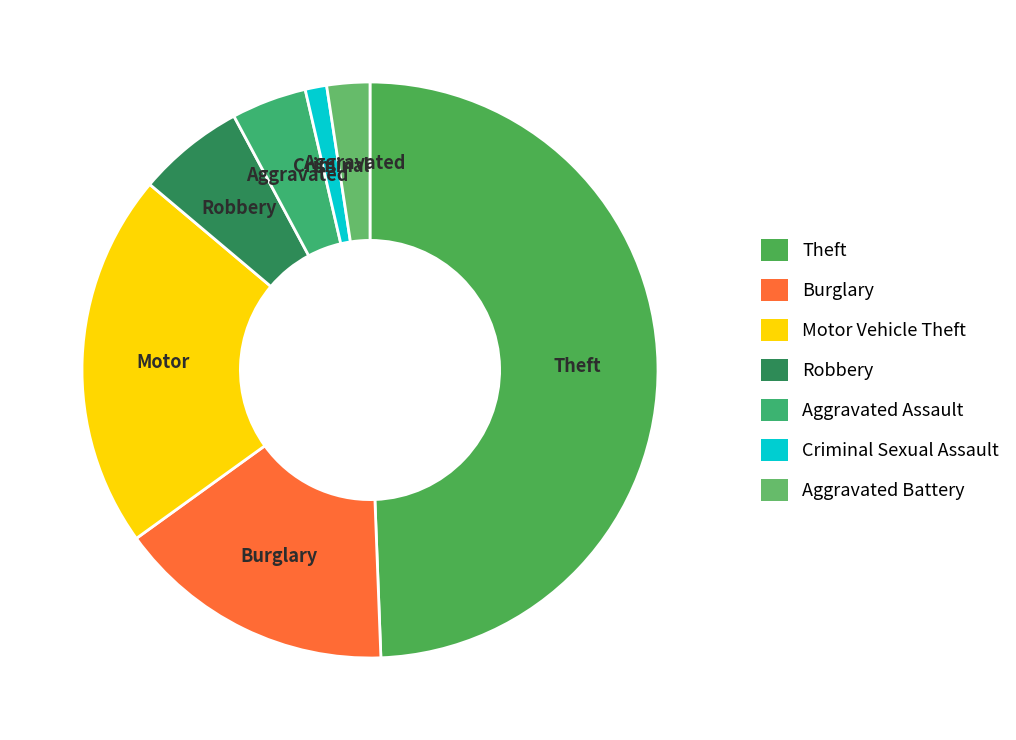

The Robbery slice represents 1% of the pie. True or false?

False